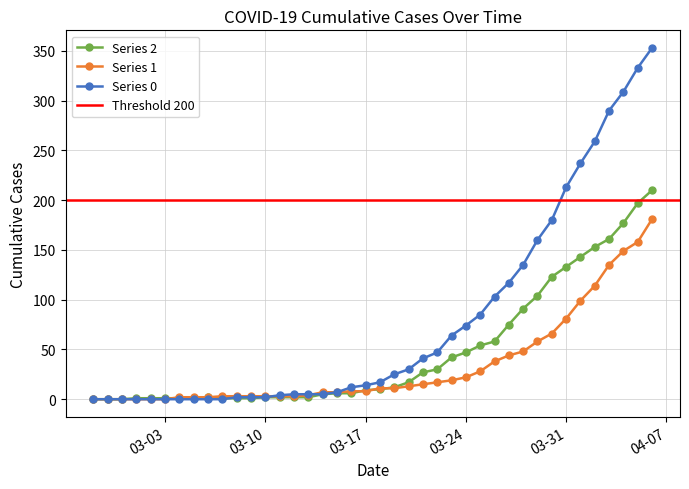

List the series in order of their overall mean, lowest first.

1, 2, 0